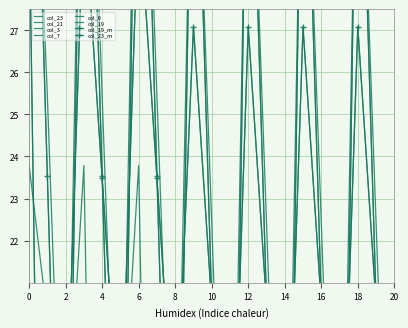

What is the spread (max minus min) of values at 4?

432.4